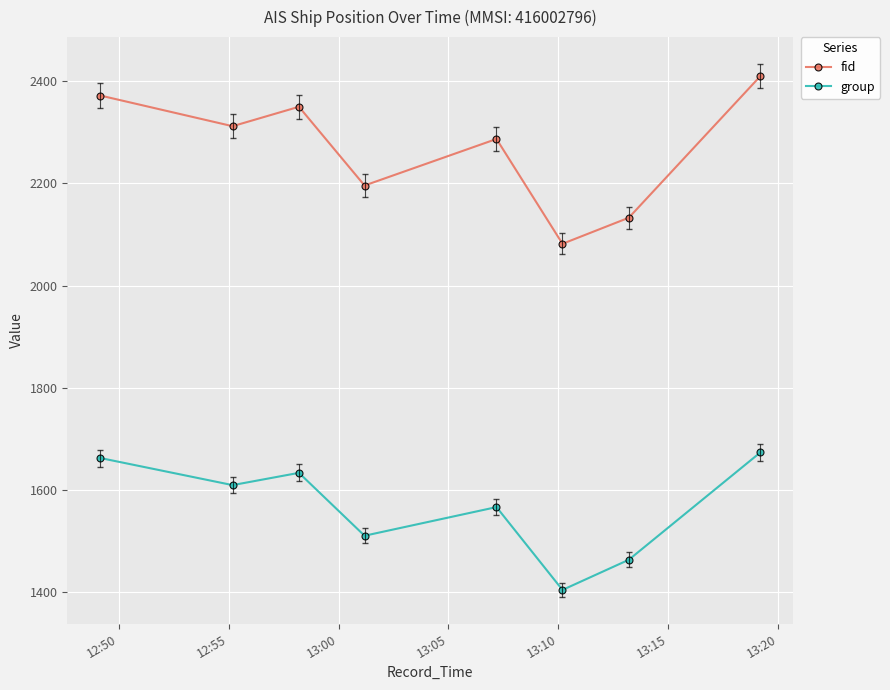

Is this an area chart (filled region under the line)?

No